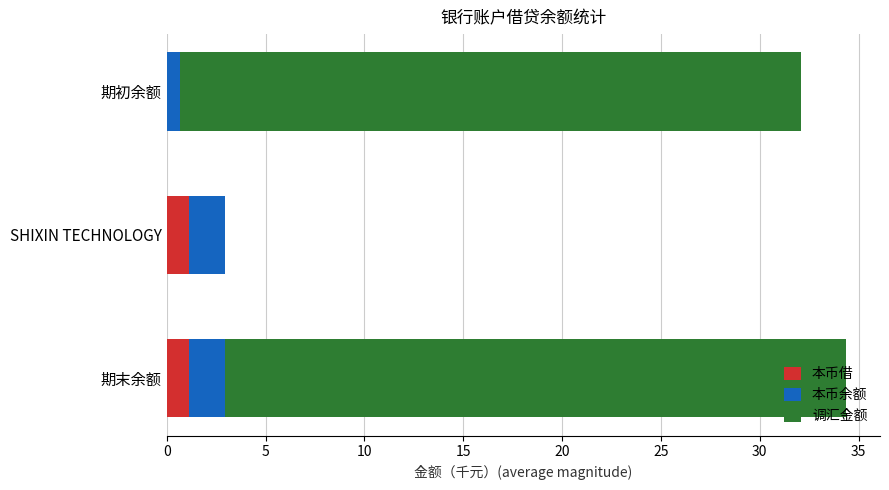

Is it true that 本币借 equals 0.0 at 期初余额?

True